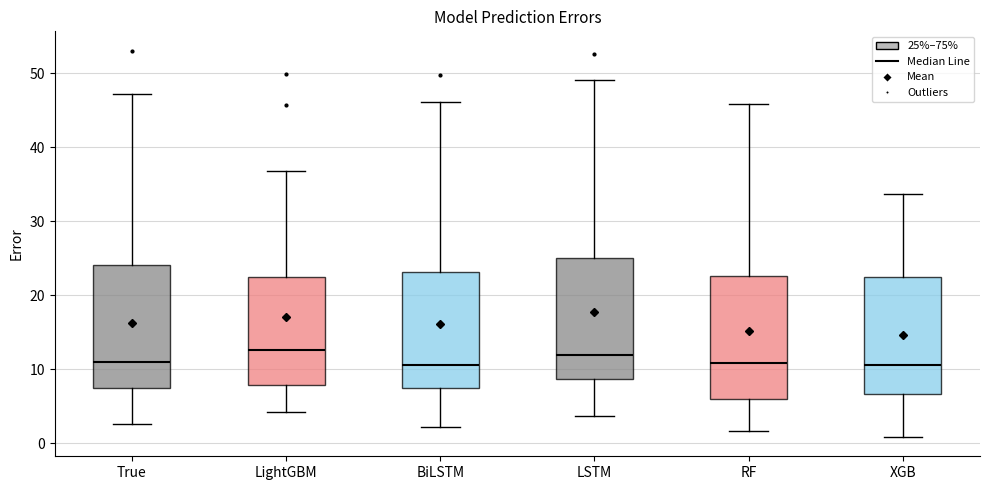

Reading left to right, read every box against the y-axis: the position of its median line, the range the box covers, and the ends of its whiskers. The values are not printed on the chart, so give them approximately, as read against the axis.

True: median 11, box 7 to 24, whiskers 3 to 47
LightGBM: median 13, box 8 to 22, whiskers 4 to 37
BiLSTM: median 11, box 8 to 23, whiskers 2 to 46
LSTM: median 12, box 9 to 25, whiskers 4 to 49
RF: median 11, box 6 to 23, whiskers 2 to 46
XGB: median 11, box 7 to 23, whiskers 1 to 34